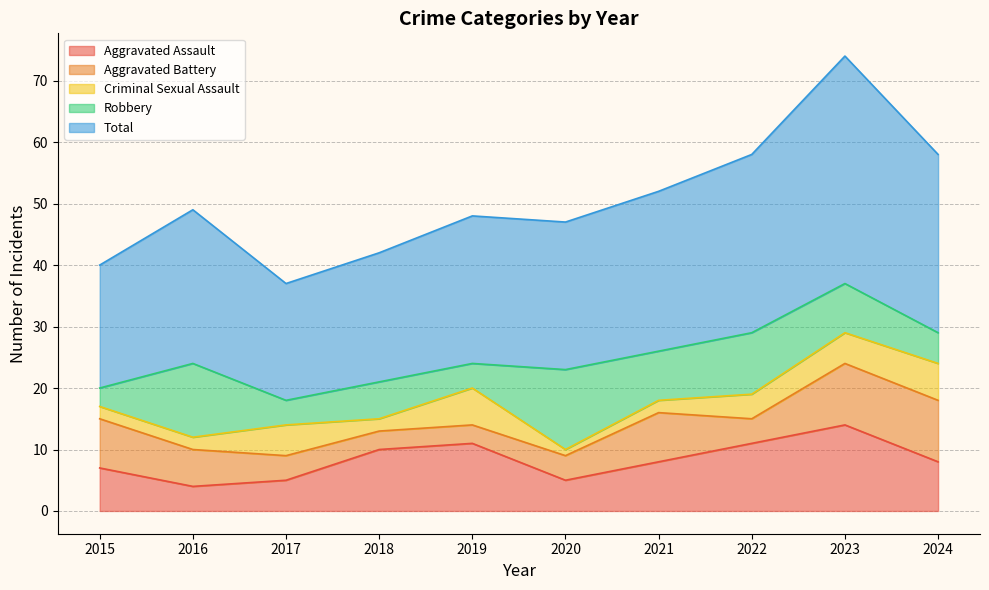

At which category does Criminal Sexual Assault reach its first local valley?

2018